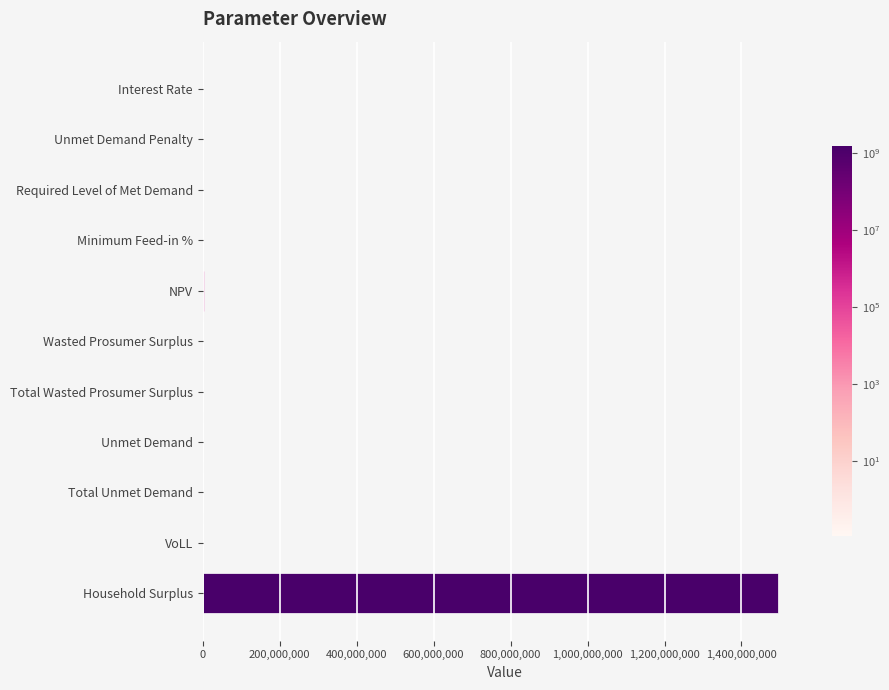

What value does the data have at Household Surplus?

1494032414.6